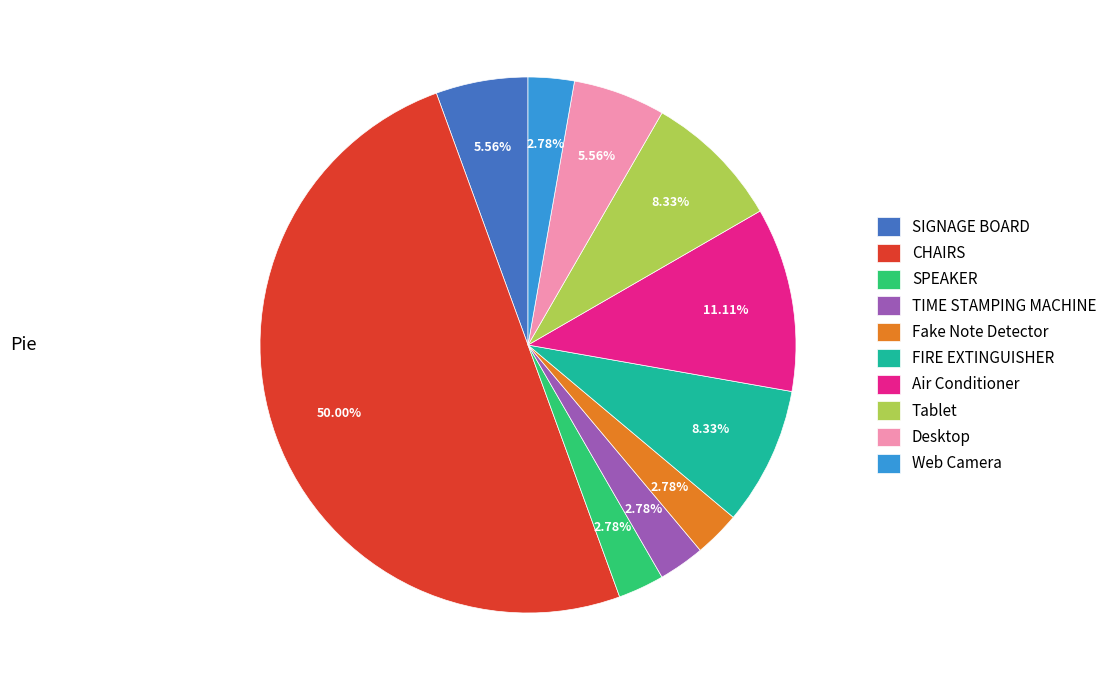

Does Desktop represent more than half of the total?

No